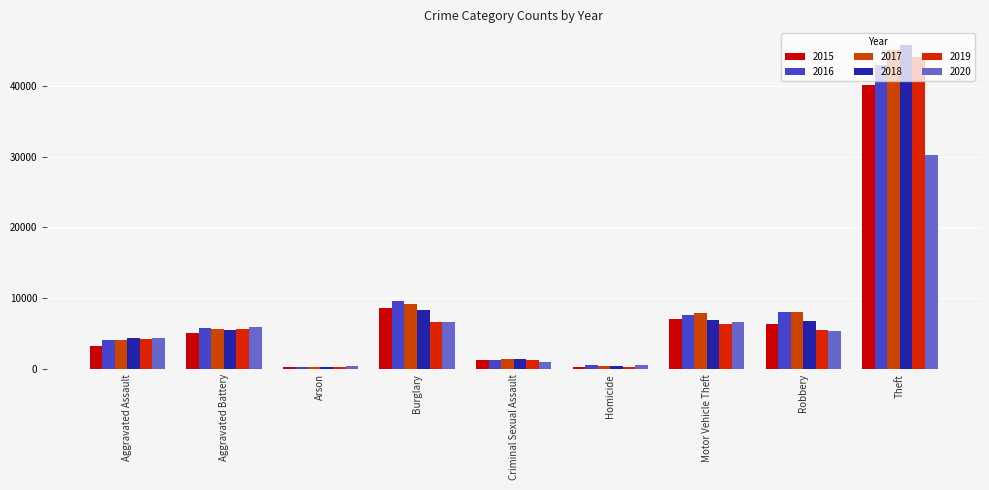

Does the chart contain stacked bars?

No